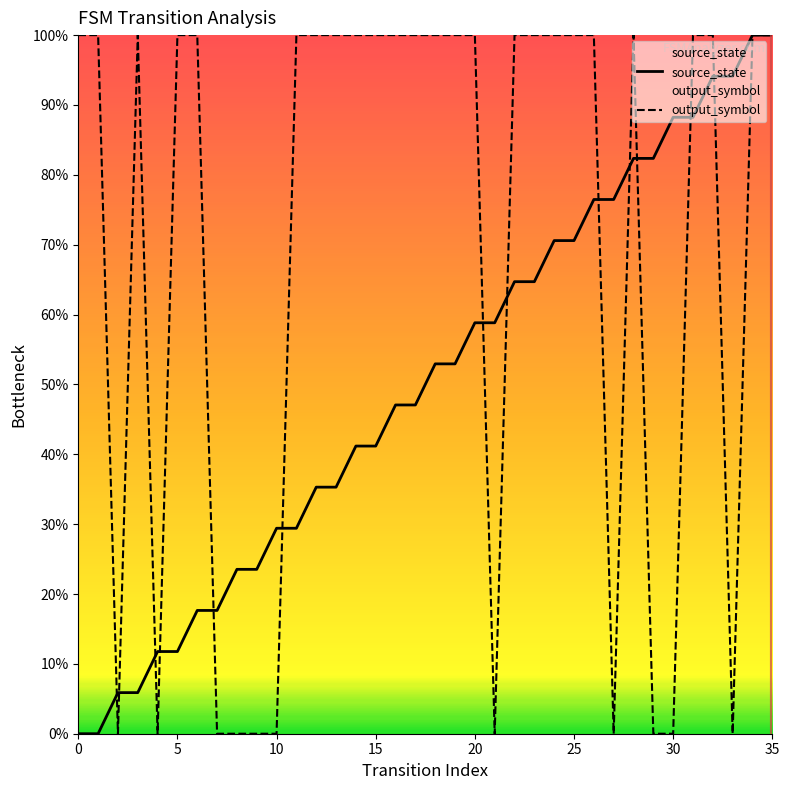

At which category is the sum across all series the highest?

34